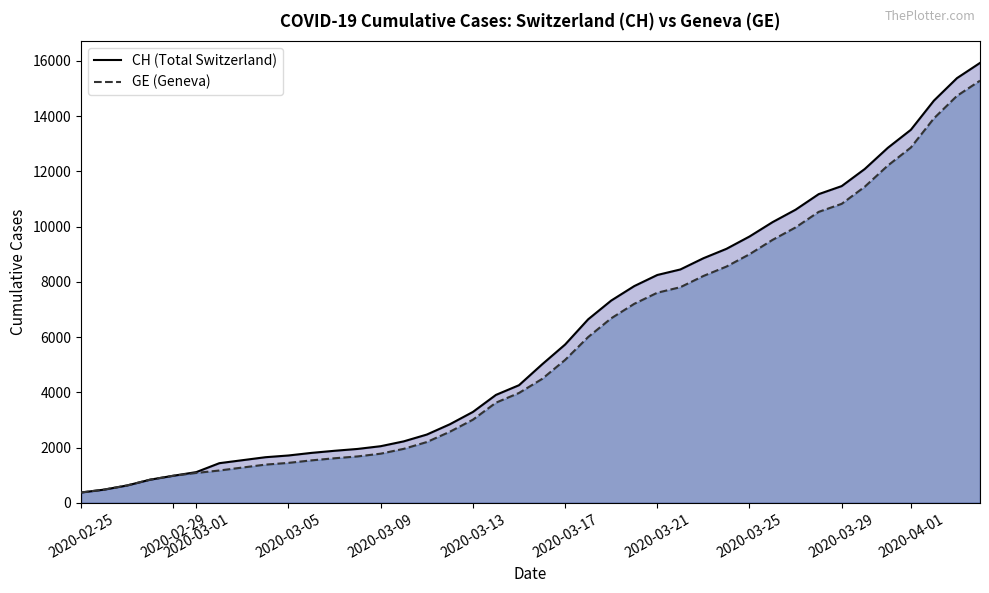

What is the greatest value displayed?

15926